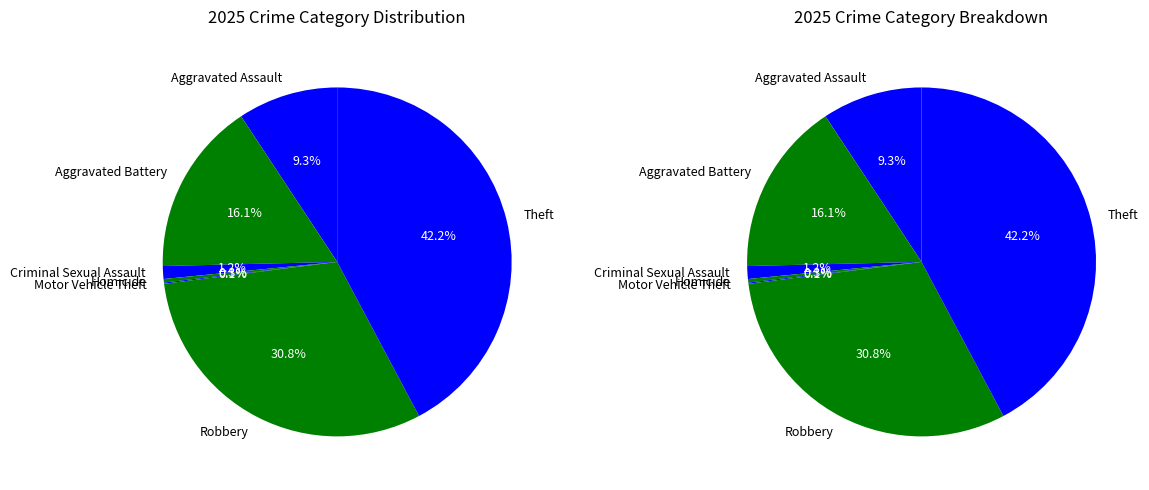

Is it true that Robbery is 31% of the pie?

True